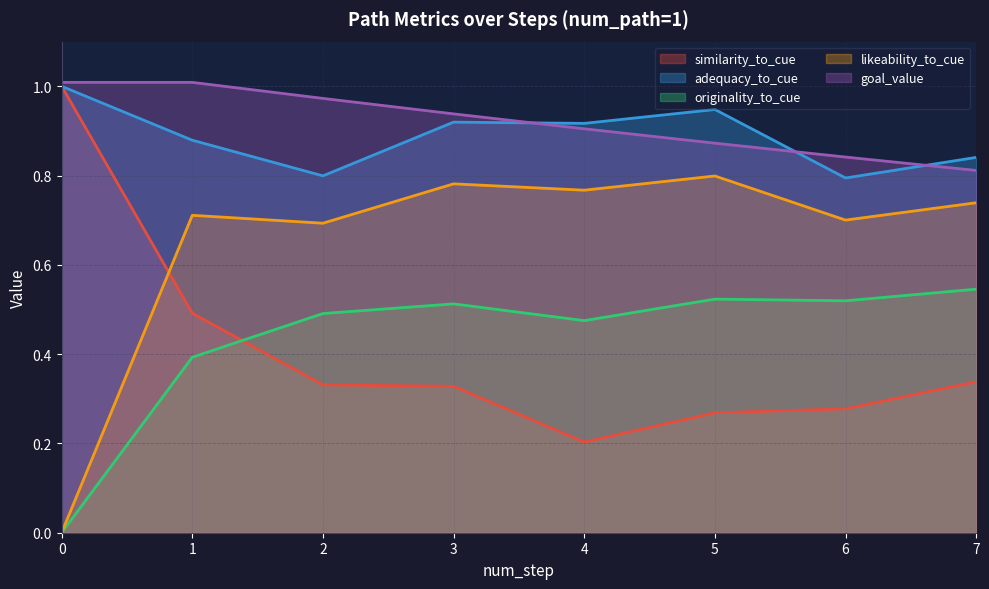

What is the total value across all series at 3?

3.5